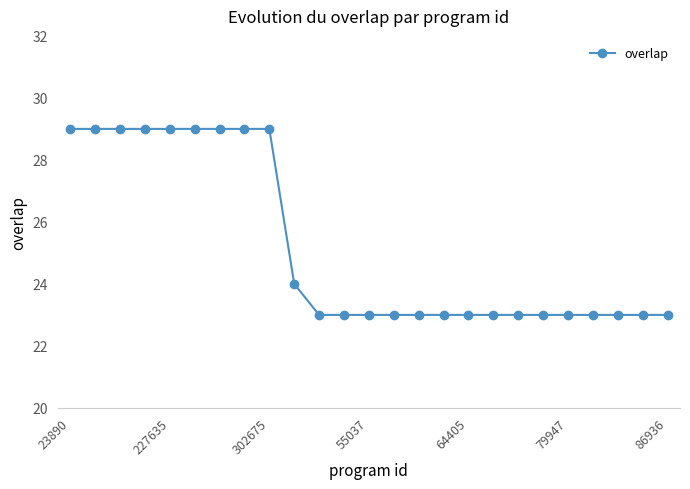

Is this an area chart (filled region under the line)?

No